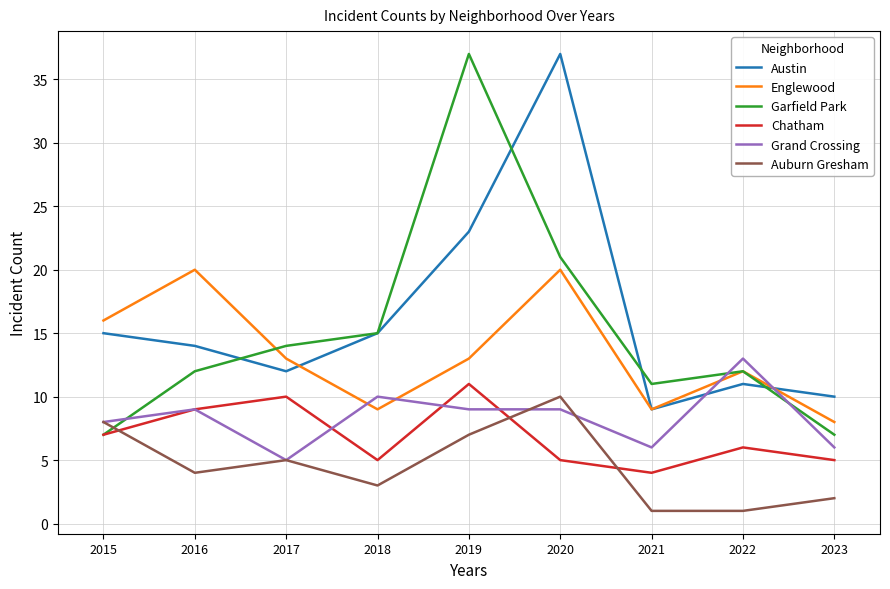

What is the lowest value of the Chatham series?

4